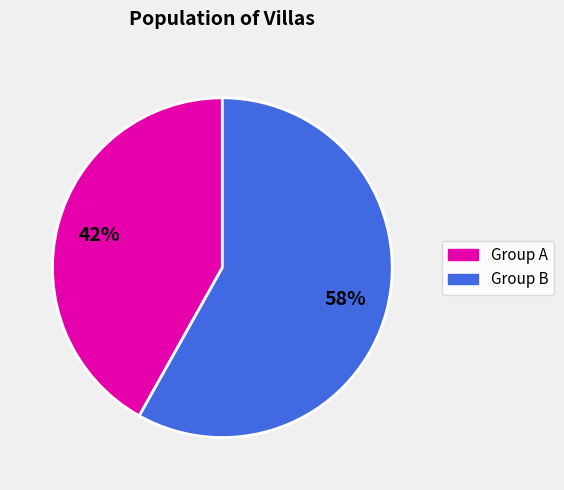

To the nearest percent, what is the difference between the largest and smallest slice percentages?

16%